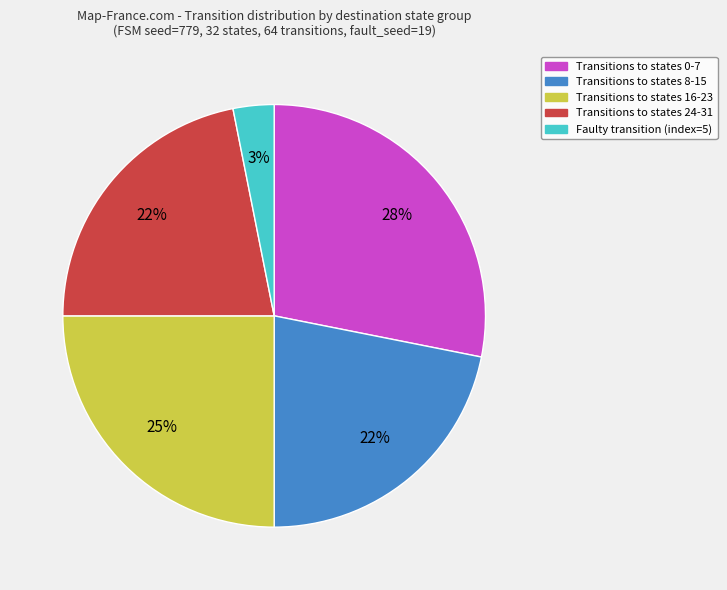

How many segments does this pie chart have?

5